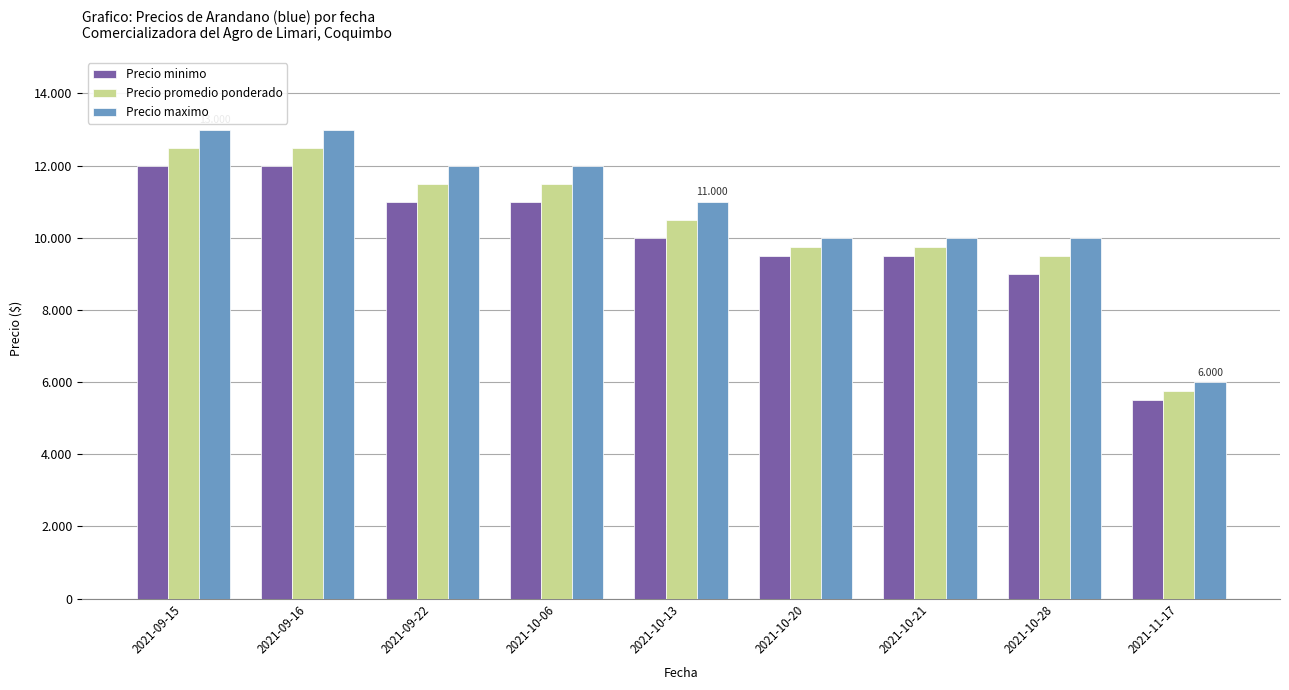

Reading right to left, extract all data points from this chart.

Precio minimo: 5500	9000	9500	9500	10000	11000	11000	12000	12000
Precio promedio ponderado: 5750	9500	9750	9750	10500	11500	11500	12500	12500
Precio maximo: 6000	10000	10000	10000	11000	12000	12000	13000	13000